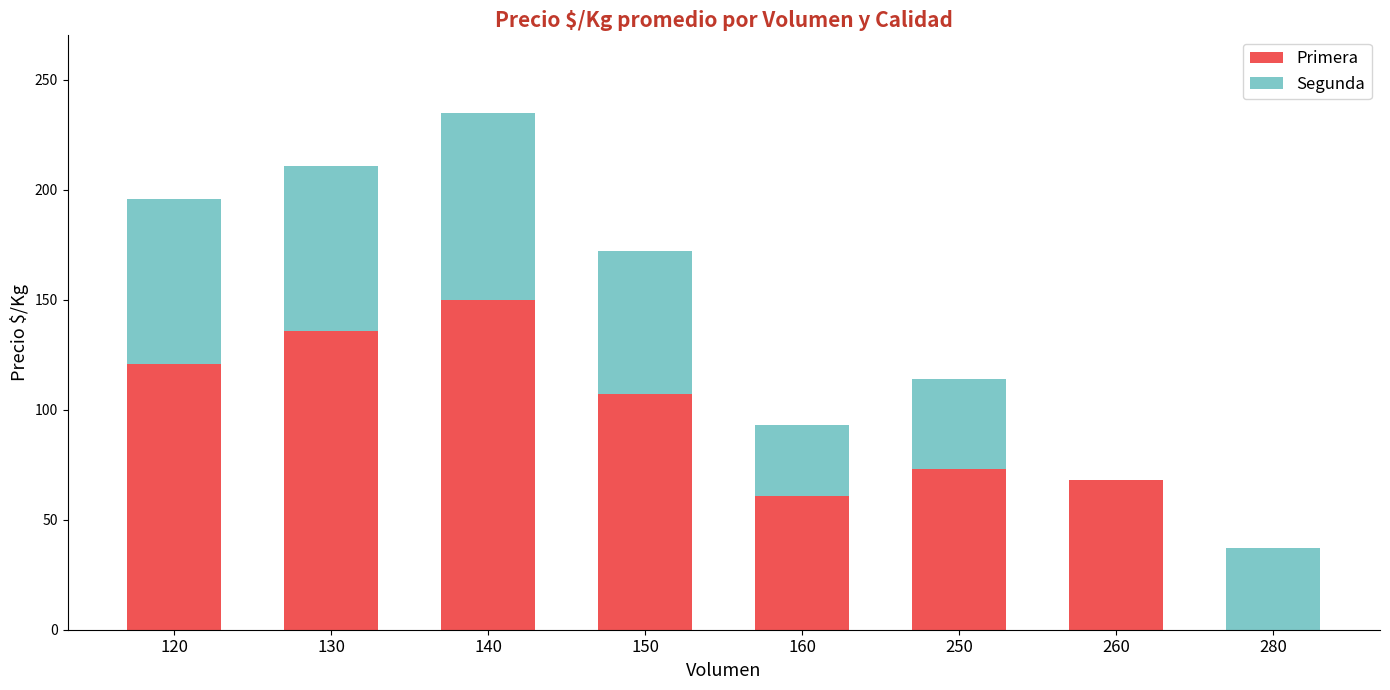

Are the bars grouped side by side (vs. stacked)?

No